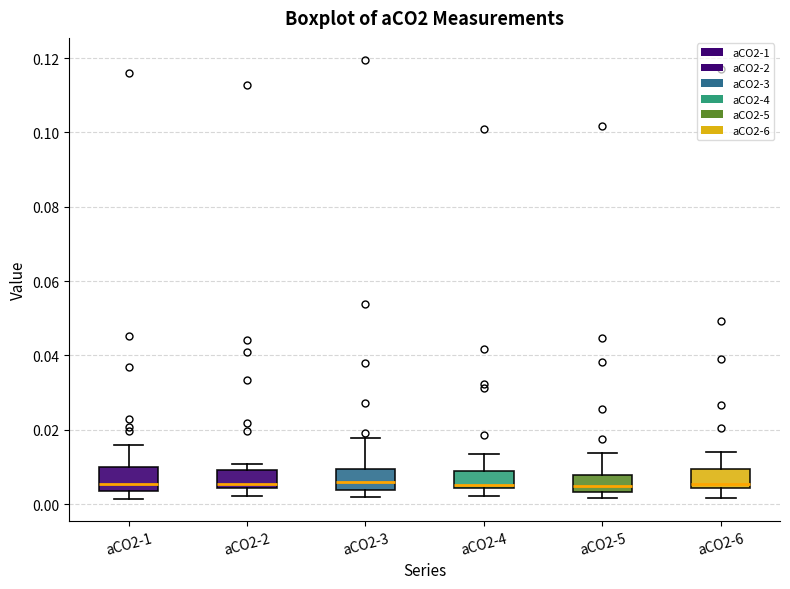

Reading left to right, transcribe this box plot: for each box, give where its median line is, the range the box spans, and where its two whiskers end, as read against the y-axis. The values are not printed on the chart, so give them approximately, as read against the axis.

aCO2-1: median 0.006, box 0.004 to 0.010, whiskers 0.002 to 0.016
aCO2-2: median 0.006, box 0.004 to 0.010, whiskers 0.002 to 0.010 (just above the box's upper edge)
aCO2-3: median 0.006, box 0.004 to 0.010, whiskers 0.002 to 0.018
aCO2-4: median 0.006, box 0.004 to 0.008, whiskers 0.002 to 0.014
aCO2-5: median 0.004 (just above the box's lower edge), box 0.004 to 0.008, whiskers 0.002 to 0.014
aCO2-6: median 0.006, box 0.004 to 0.010, whiskers 0.002 to 0.014